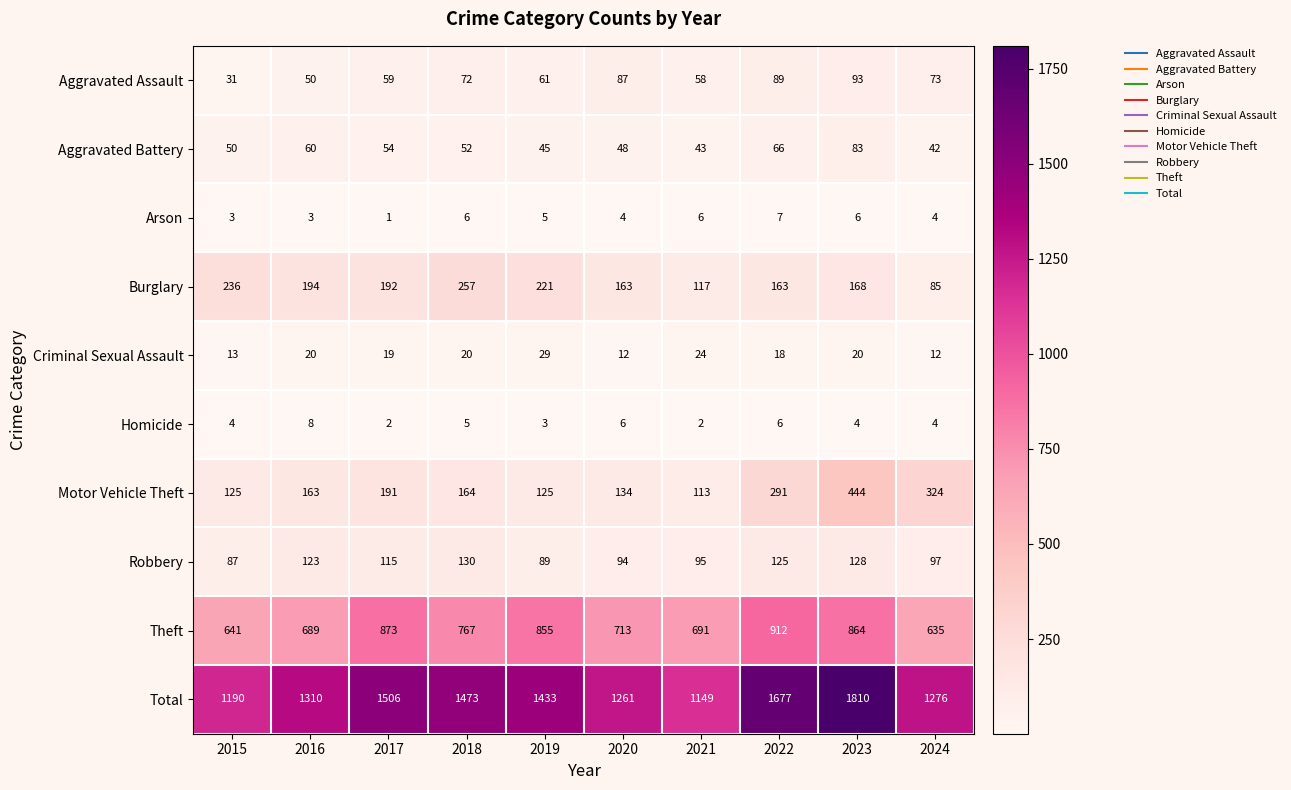

How many categories are shown in the chart?

10